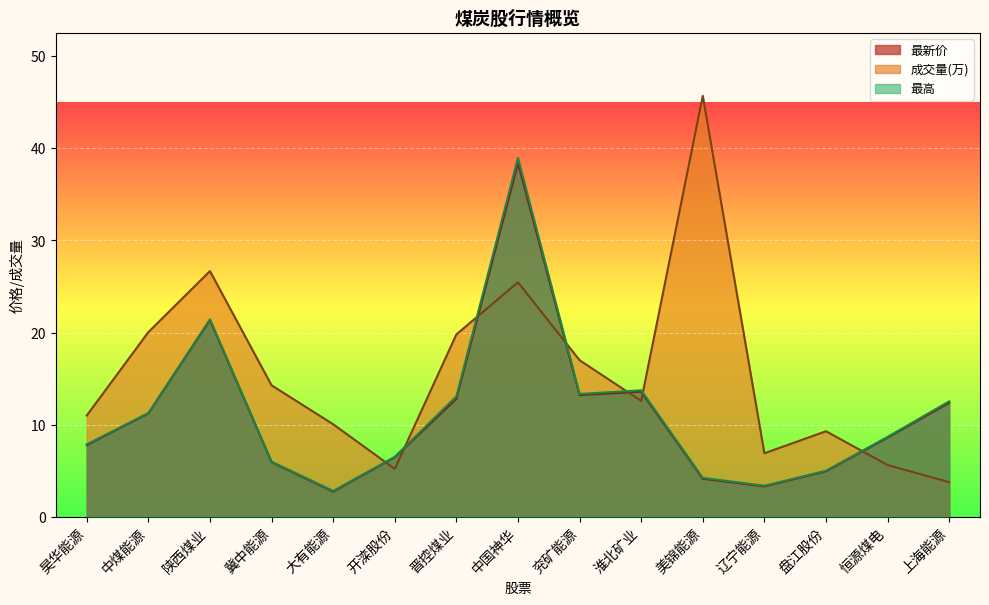

At which category does 最新价 reach its first local valley?

大有能源